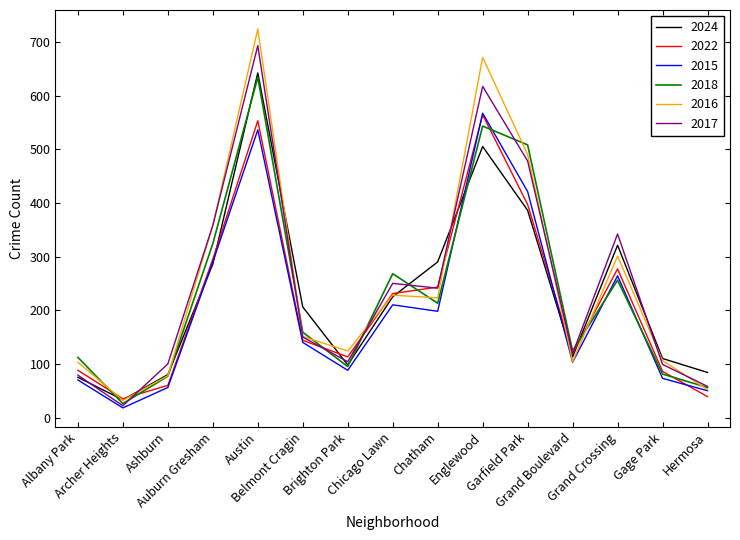

Which series has the widest spread of values?

2016